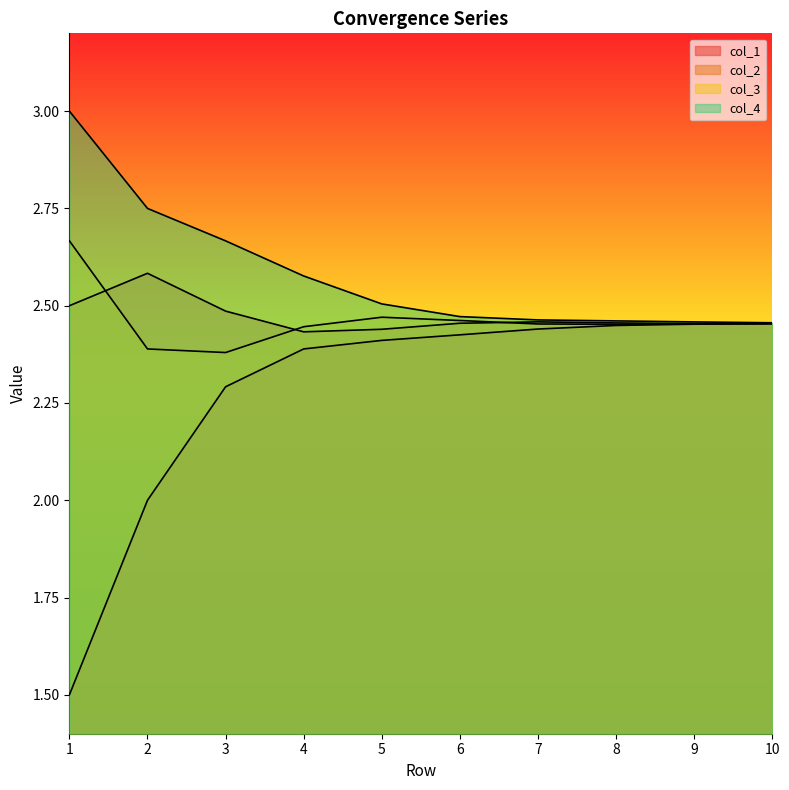

Reading right to left, list all the values displayed in this chart.

col_1: 10=2.5	9=2.5	8=2.4	7=2.4	6=2.4	5=2.4	4=2.4	3=2.3	2=2.0	1=1.5
col_2: 10=2.5	9=2.5	8=2.5	7=2.5	6=2.5	5=2.4	4=2.4	3=2.5	2=2.6	1=2.5
col_3: 10=2.5	9=2.5	8=2.5	7=2.5	6=2.5	5=2.5	4=2.4	3=2.4	2=2.4	1=2.7
col_4: 10=2.5	9=2.5	8=2.5	7=2.5	6=2.5	5=2.5	4=2.6	3=2.7	2=2.8	1=3.0